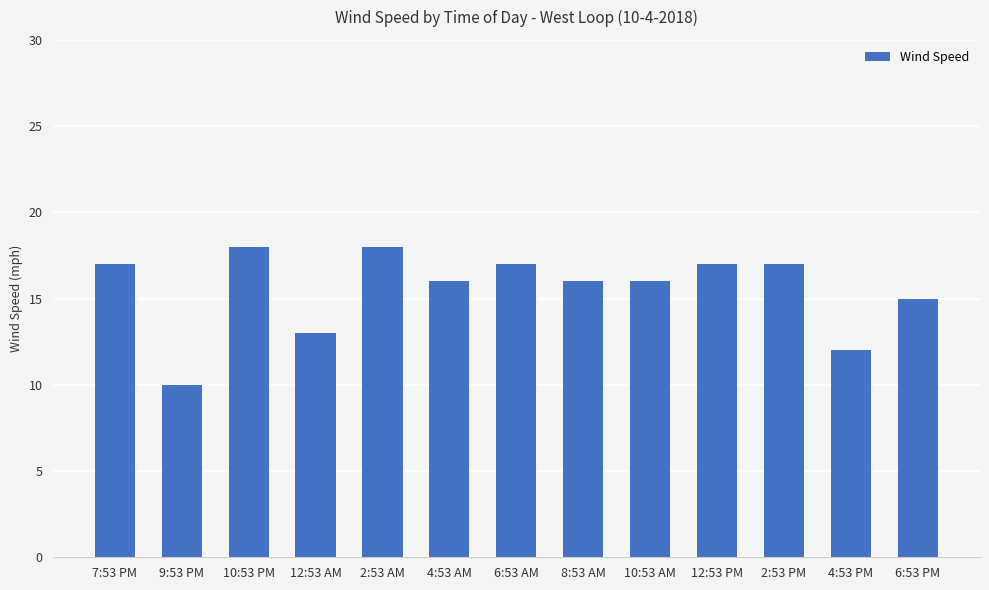

Reading left to right, list all the values displayed in this chart.

7:53 PM=17	9:53 PM=10	10:53 PM=18	12:53 AM=13	2:53 AM=18	4:53 AM=16	6:53 AM=17	8:53 AM=16	10:53 AM=16	12:53 PM=17	2:53 PM=17	4:53 PM=12	6:53 PM=15